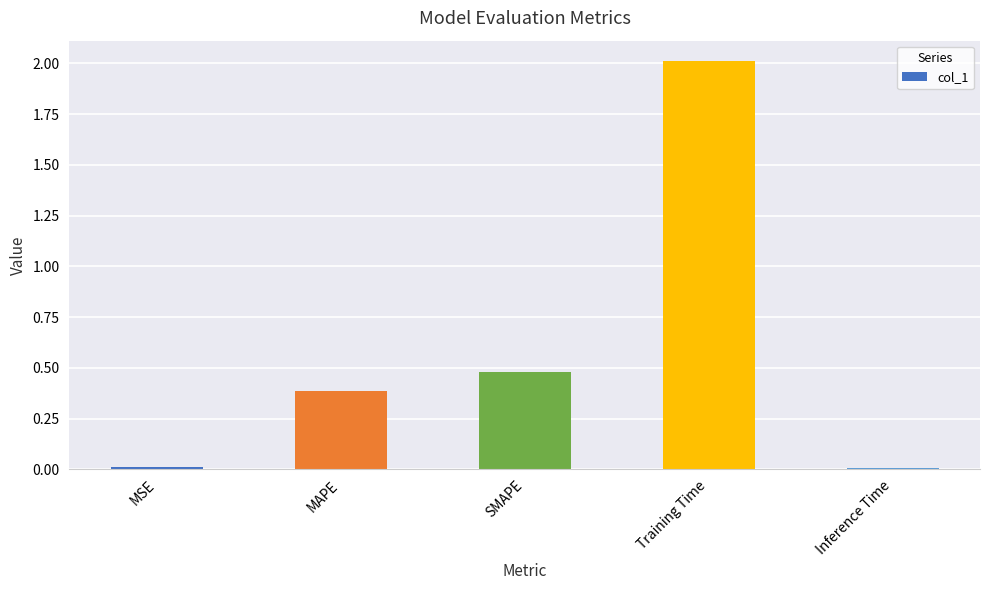

Which label corresponds to the largest value in the chart?

Training Time